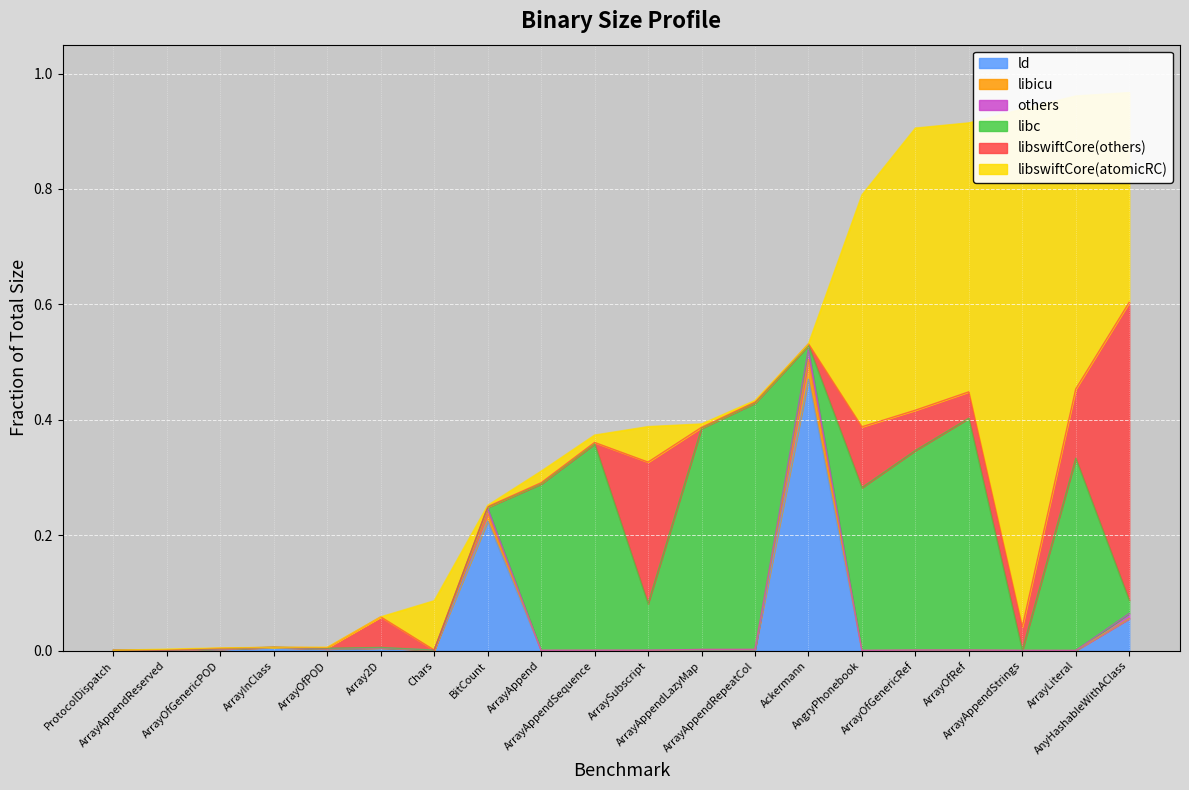

Which category has the lowest value across all series?

Chars